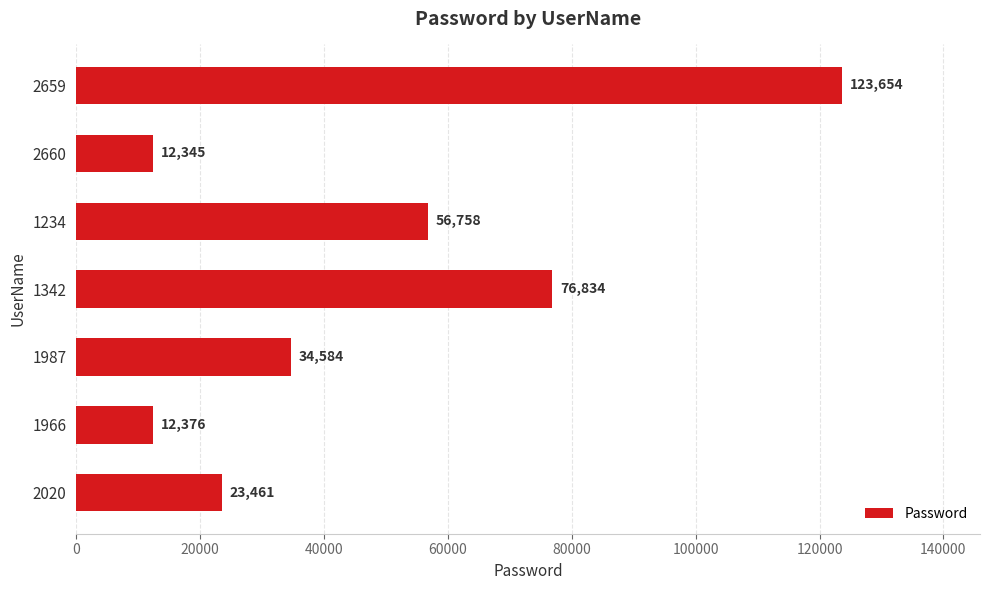

How many values are below 34584?

3